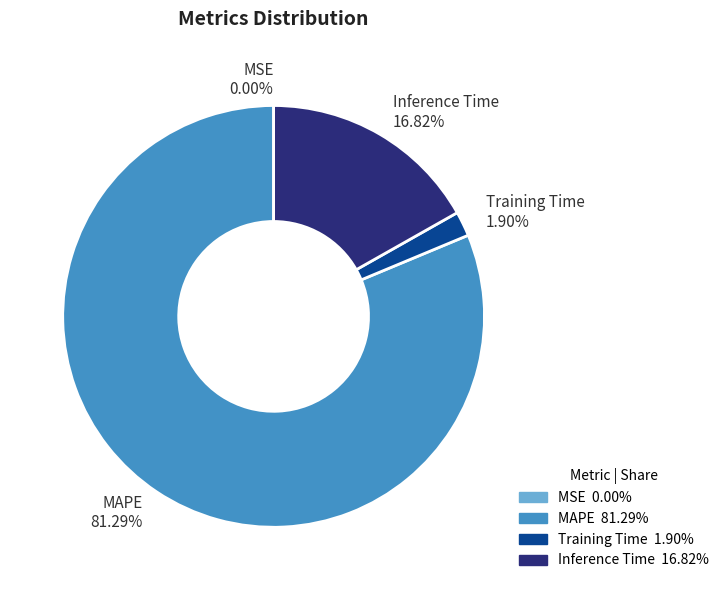

To the nearest percent, what percentage of the pie is Inference Time?

17%